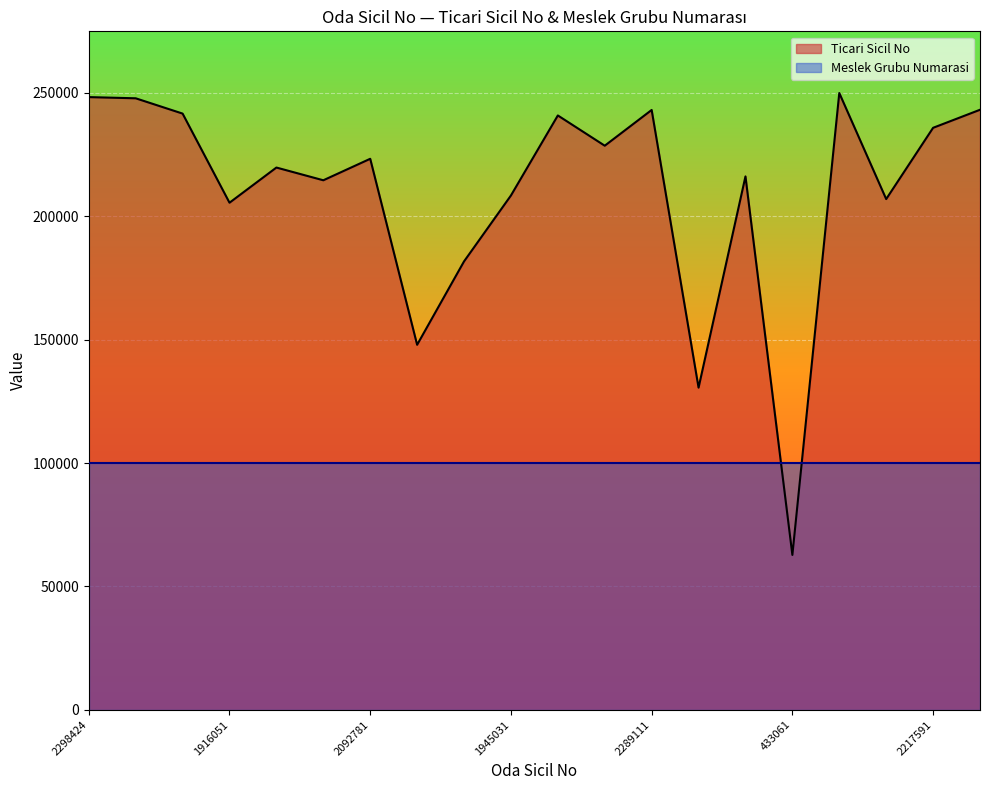

List the labels in order of value, largest first.

2300066, 2298424, 2297953, 2289921, 2289111, 2275001, 2267041, 2217591, 2145751, 2092781, 2057621, 2021761, 2006361, 1945031, 1930791, 1916051, 1678511, 1348771, 1177091, 433061